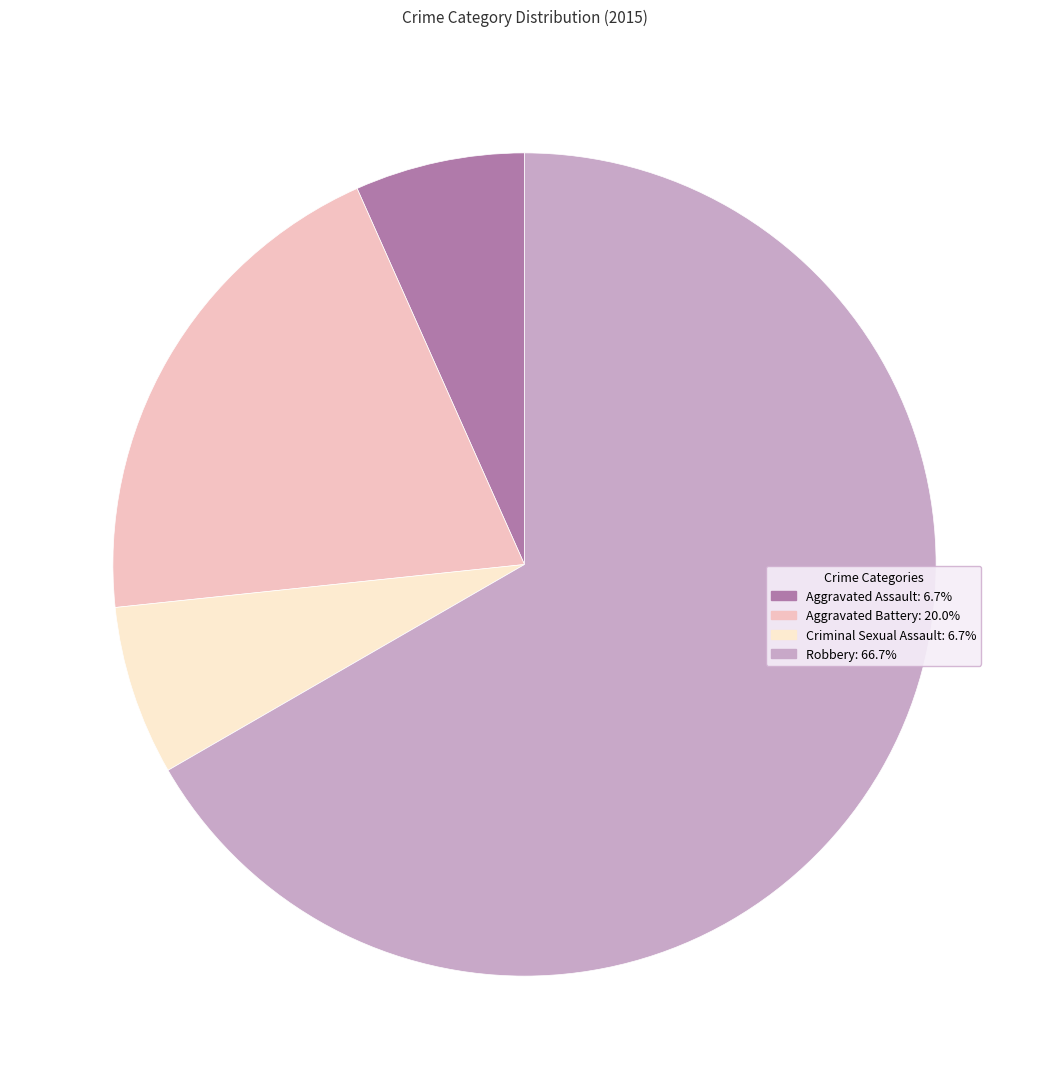

Does any single category account for the majority?

Yes